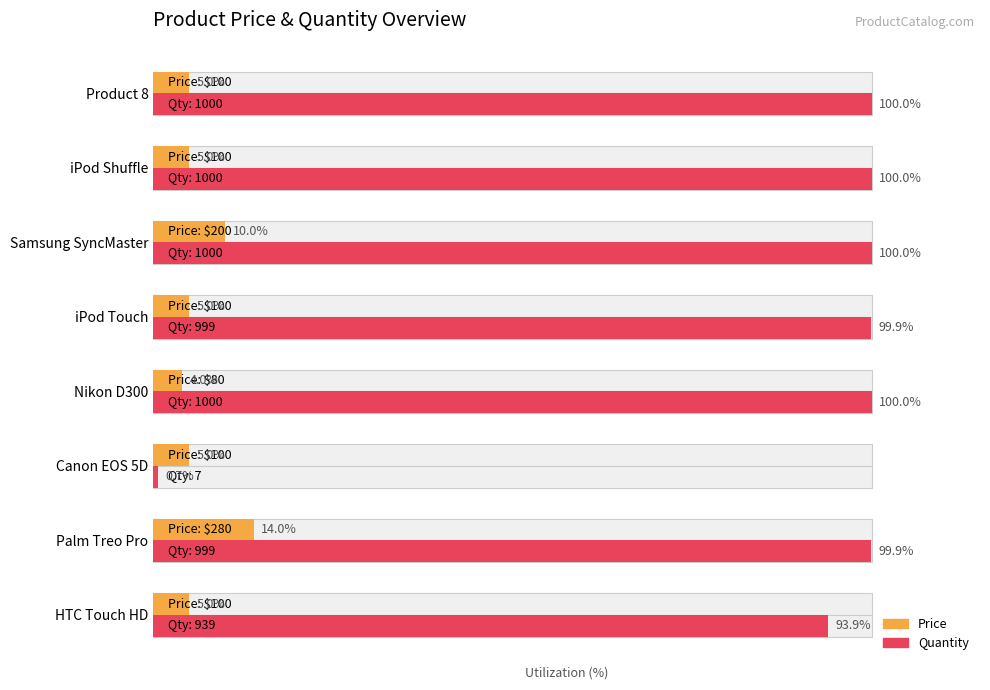

Read the Price value at HTC Touch HD.

5.0